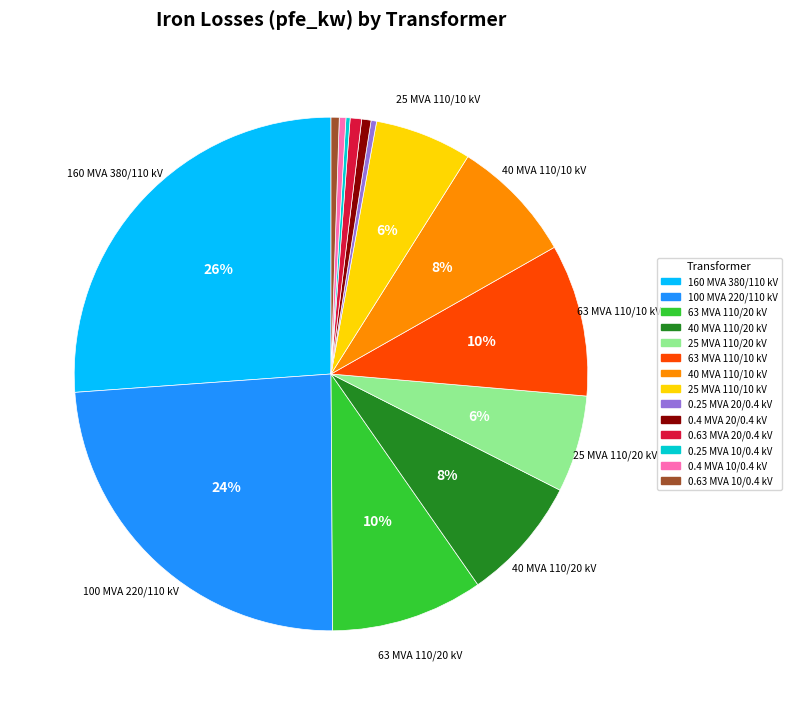

To the nearest percent, what percentage of the pie is 63 MVA 110/10 kV?

10%